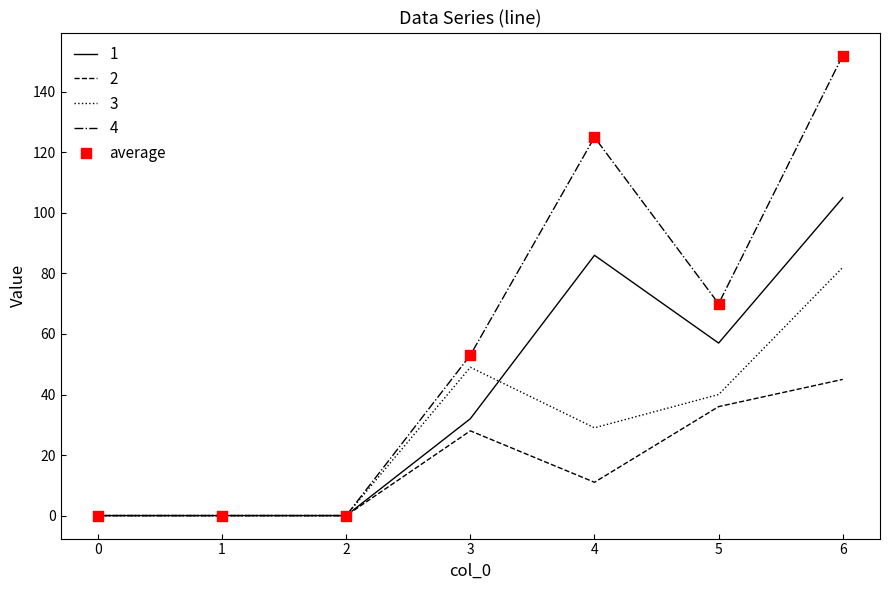

Which series changed the most between 3 and 6?

4